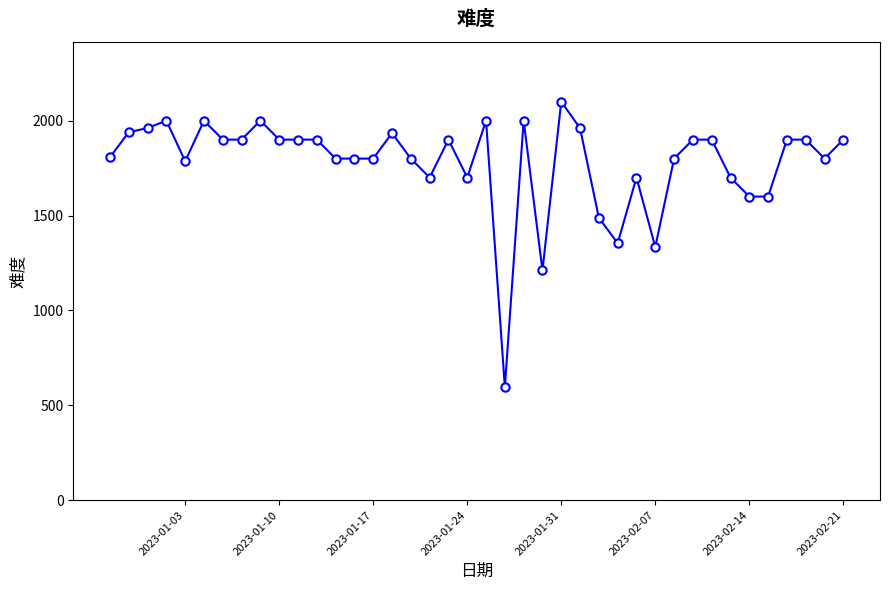

What is the average value?

1779